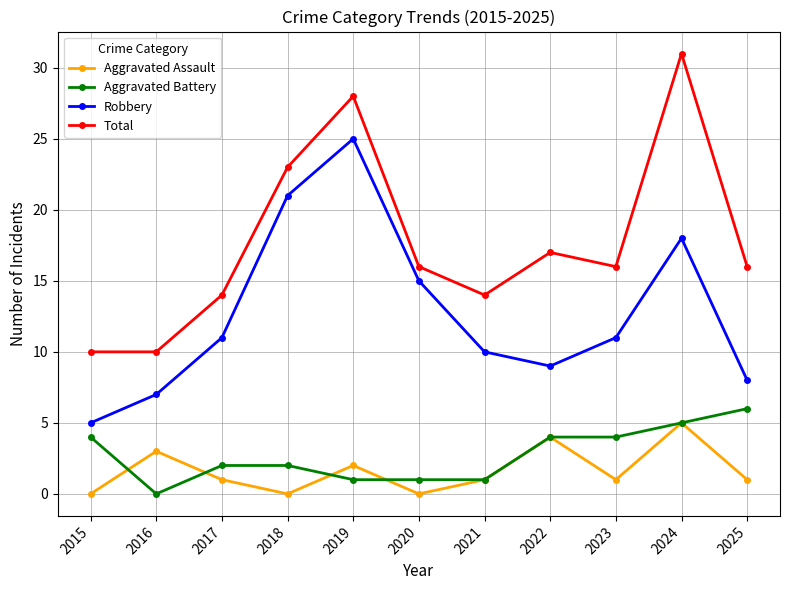

True or false: Aggravated Battery and Total cross at least once.

False